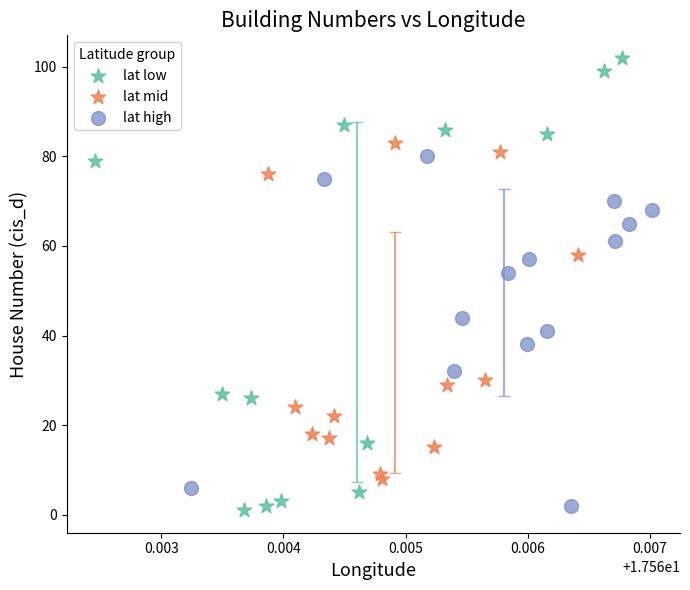

Which series has the largest Y range (max minus min)?

lat low